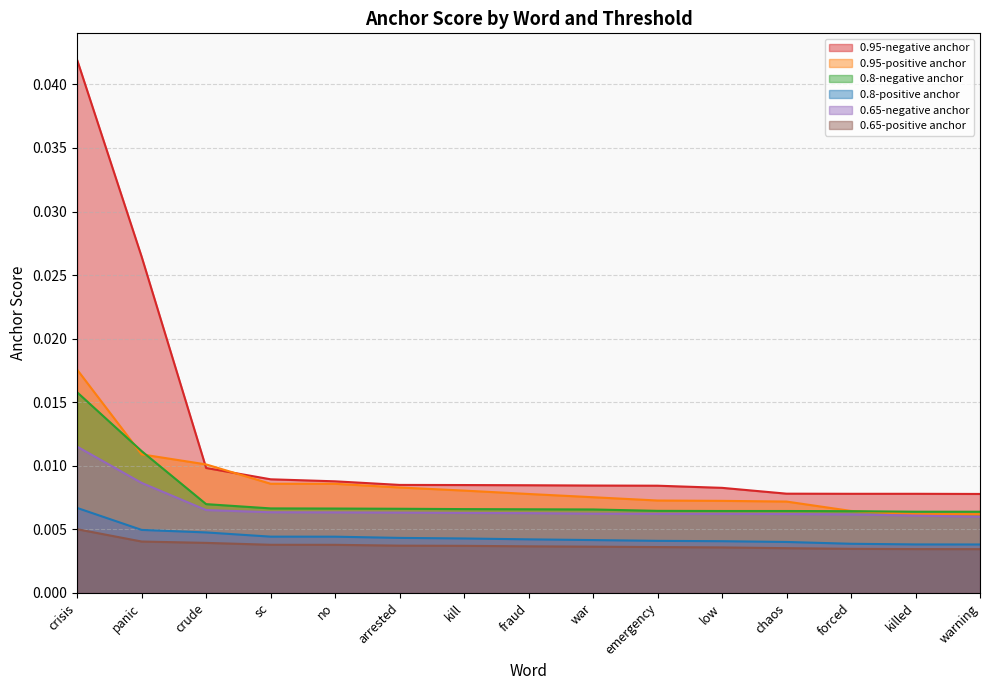

At emergency, list the series in order from smallest to largest.

0.65-positive anchor, 0.8-positive anchor, 0.65-negative anchor, 0.8-negative anchor, 0.95-positive anchor, 0.95-negative anchor